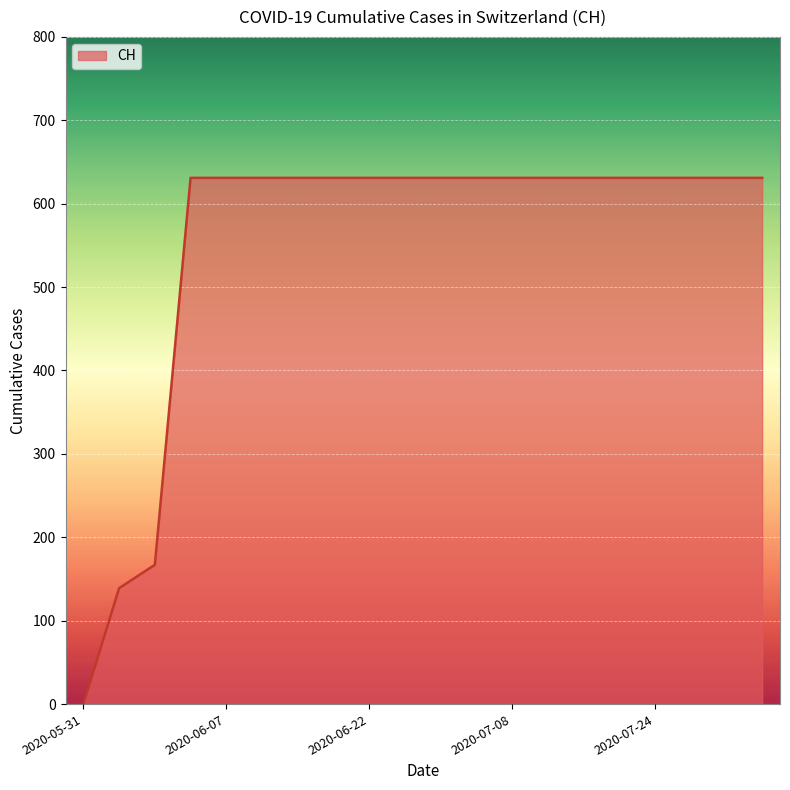

What is the greatest value displayed?

631